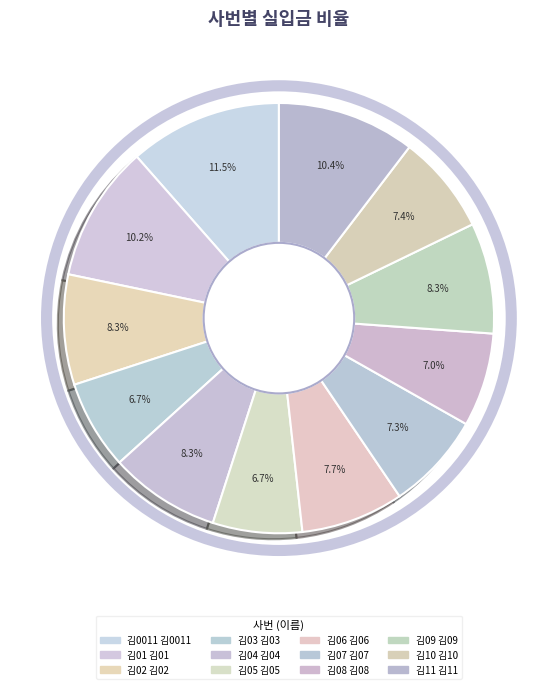

How many slices are in this pie chart?

12